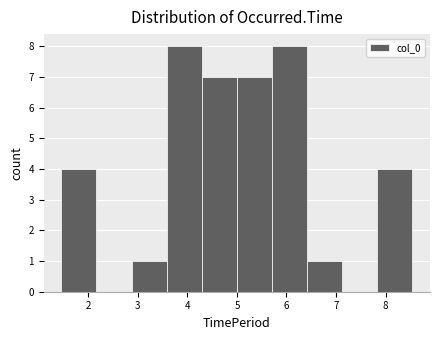

Reading left to right, list every bar in this chart as the range it spans on the x-axis followed by its height. Neither the bar edges nor the heights are printed on the chart, so give them approximately, as read against the axes.

1.5 to 2.2: 4
2.2 to 2.9: 0
2.9 to 3.6: 1
3.6 to 4.3: 8
4.3 to 5.0: 7
5.0 to 5.7: 7
5.7 to 6.4: 8
6.4 to 7.1: 1
7.1 to 7.8: 0
7.8 to 8.5: 4